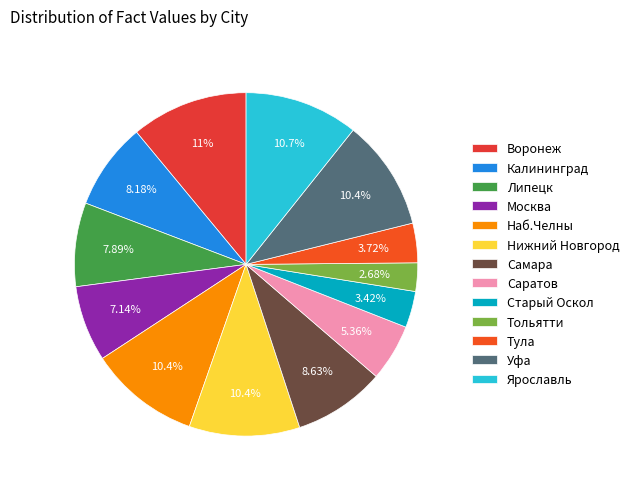

Which slice is the smallest?

Тольятти